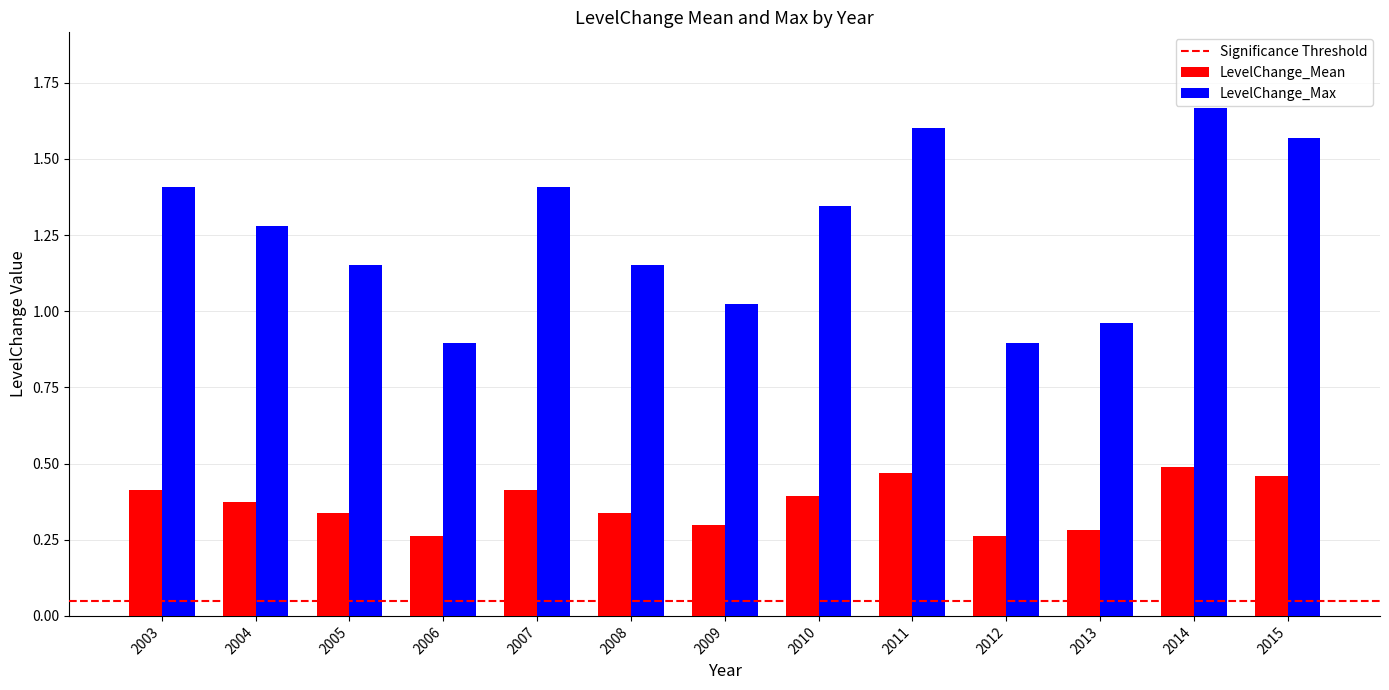

What is the sum of the LevelChange_Max values at 2013 and 2004?

2.2